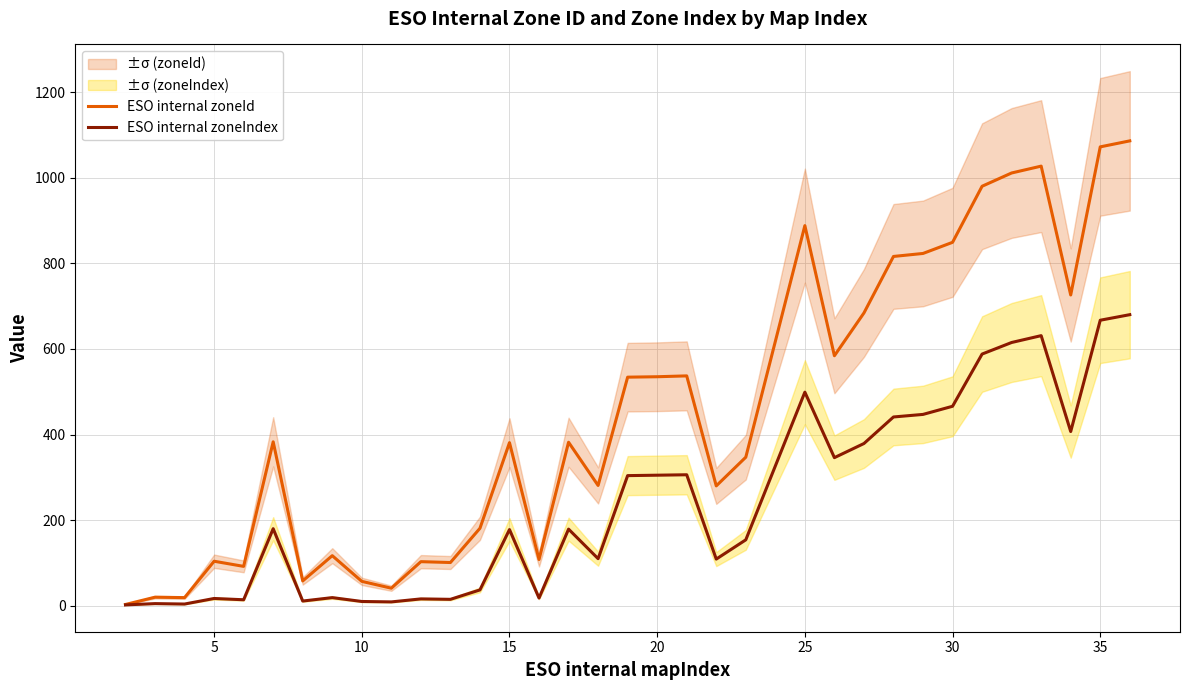

The value of ESO internal zoneId at 5 is 104. True or false?

True